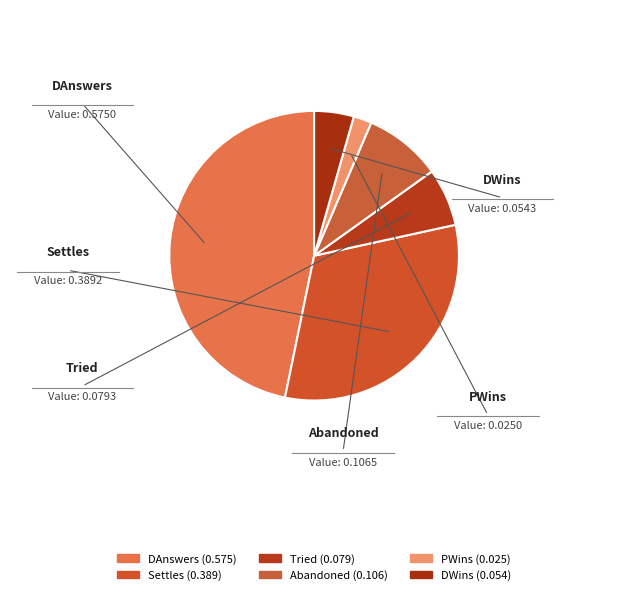

Which slice is the largest?

DAnswers